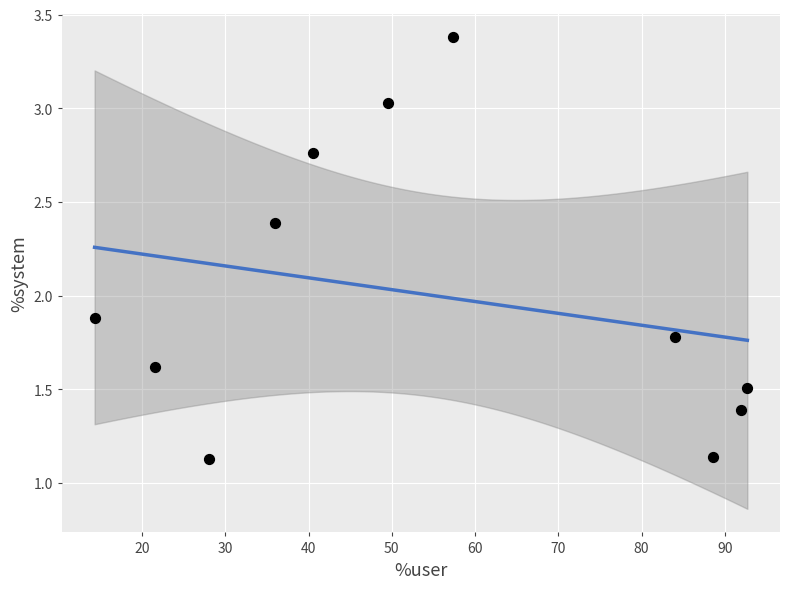

What is the average X value?

54.9